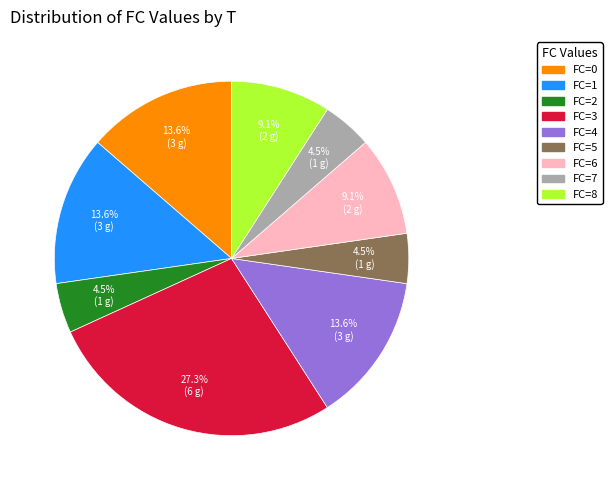

To the nearest percent, what is the average slice percentage?

11%